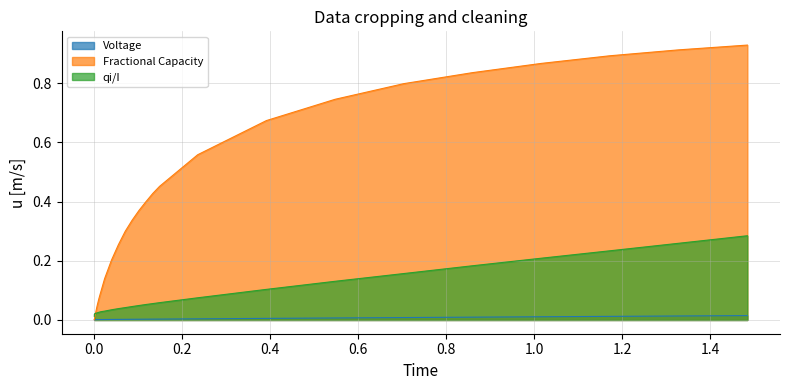

Which series has the largest total across all categories?

Fractional Capacity